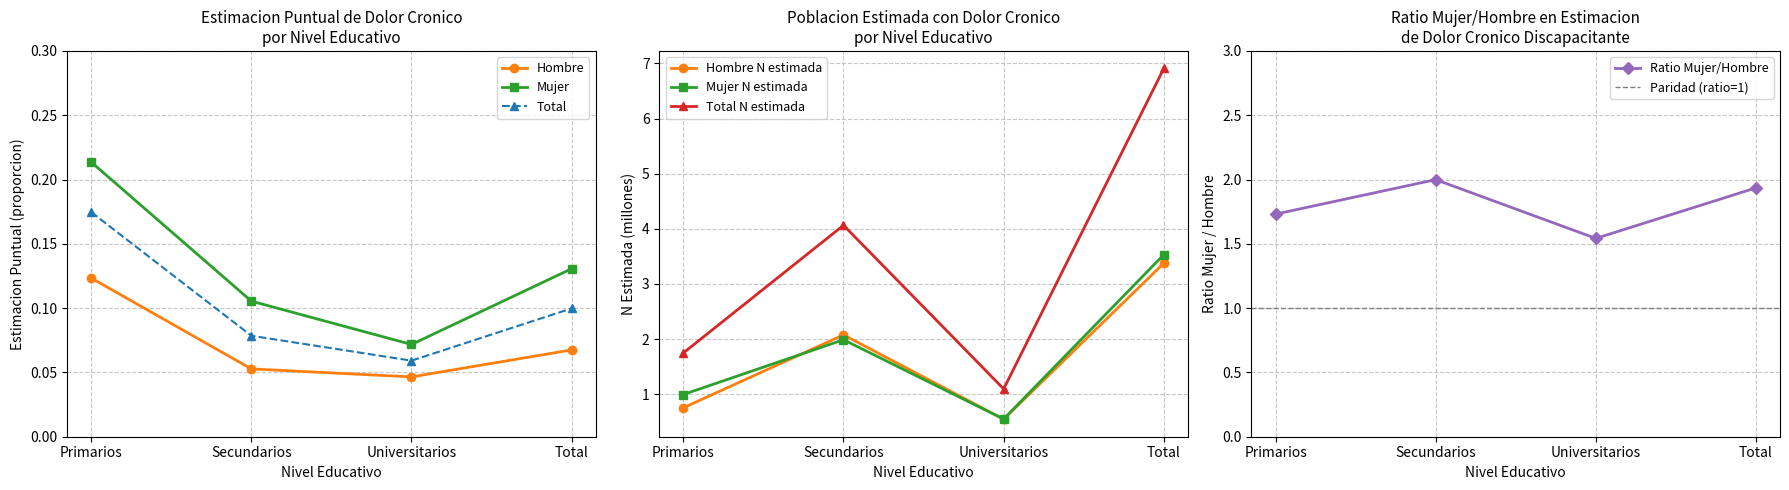

How many Hombre values are between 0 and 1?

4